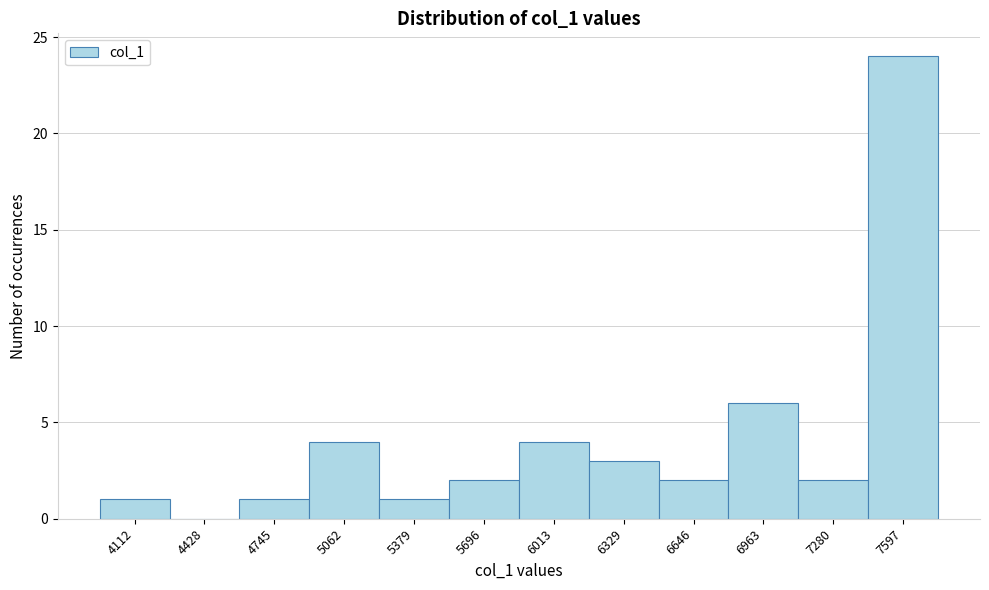

Reading right to left, what are all the values shown in this chart?

7597=24	7280=2	6963=6	6646=2	6329=3	6013=4	5696=2	5379=1	5062=4	4745=1	4428=0	4112=1